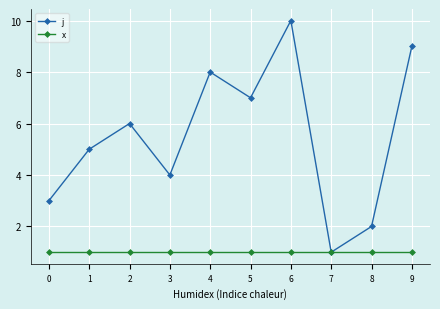

At 2, list the series in order from smallest to largest.

x, j